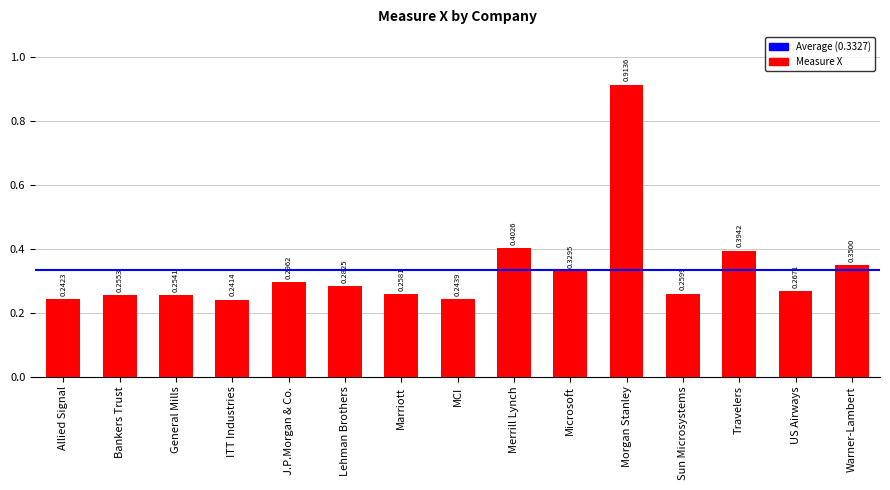

What is the difference between the maximum and second lowest values?

0.7